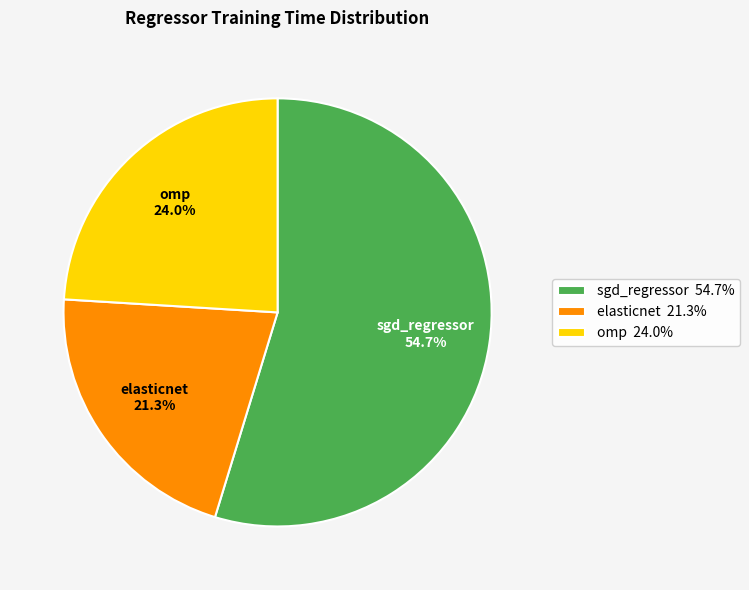

Is omp the majority of the pie?

No